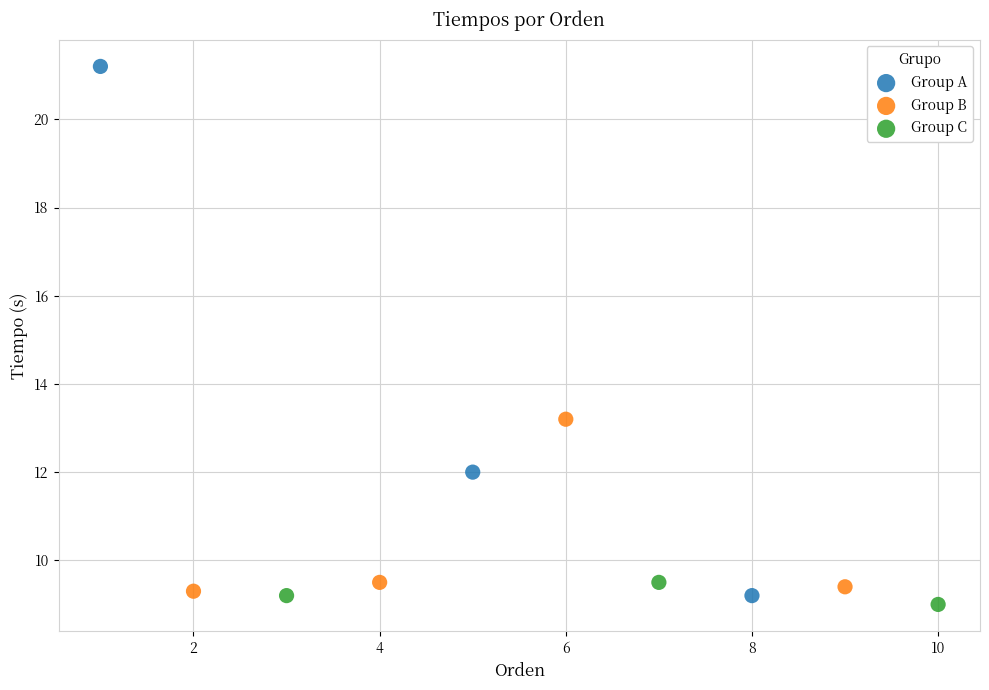

Which series reaches the maximum Y coordinate?

Group A